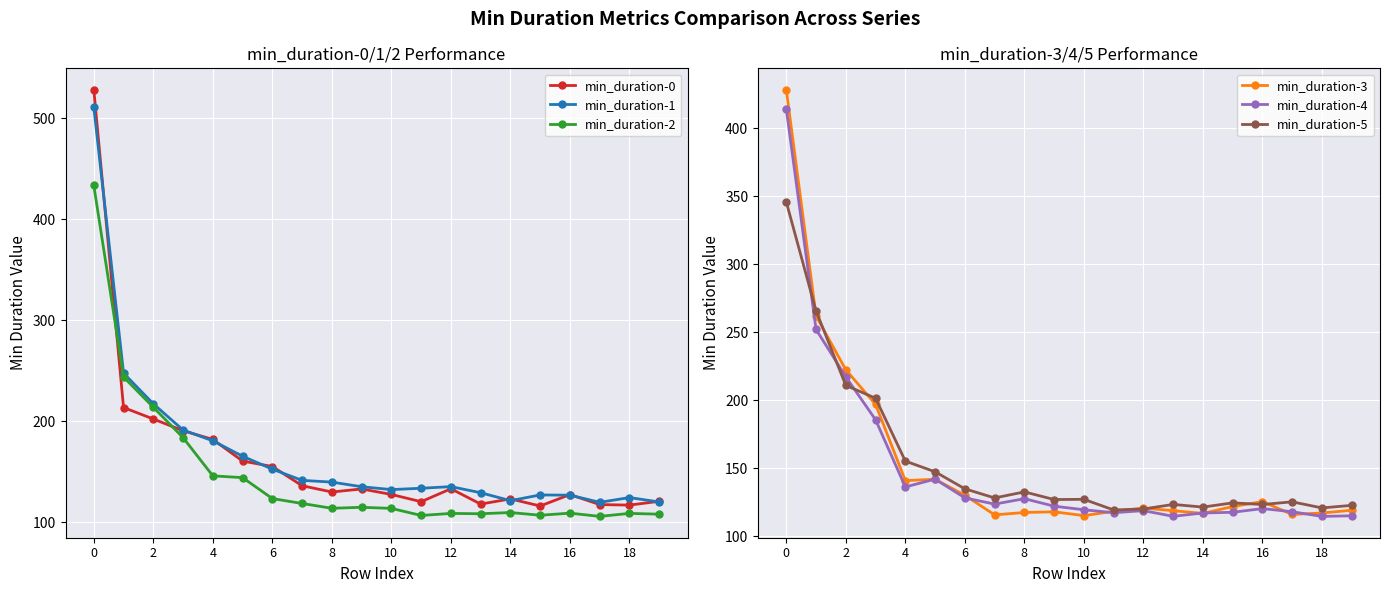

Is the value of min_duration-5 at 8 greater than the value of min_duration-4 at 8?

Yes